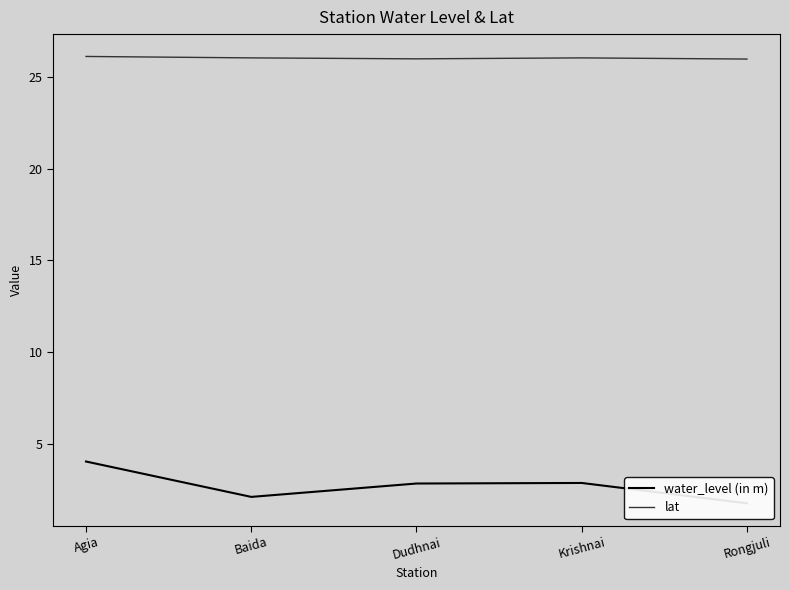

At which category is the sum across all series the highest?

Agia